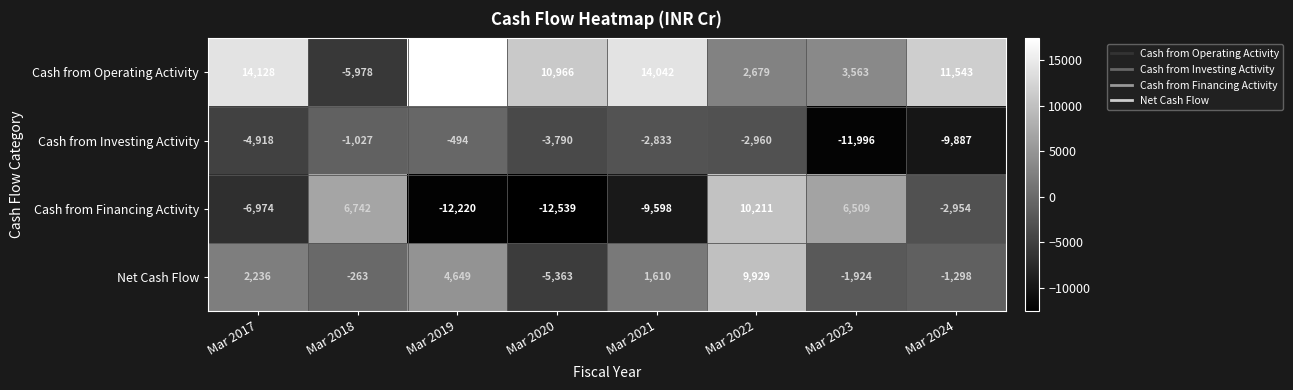

At which category does the chart reach its minimum across all series?

Mar 2020